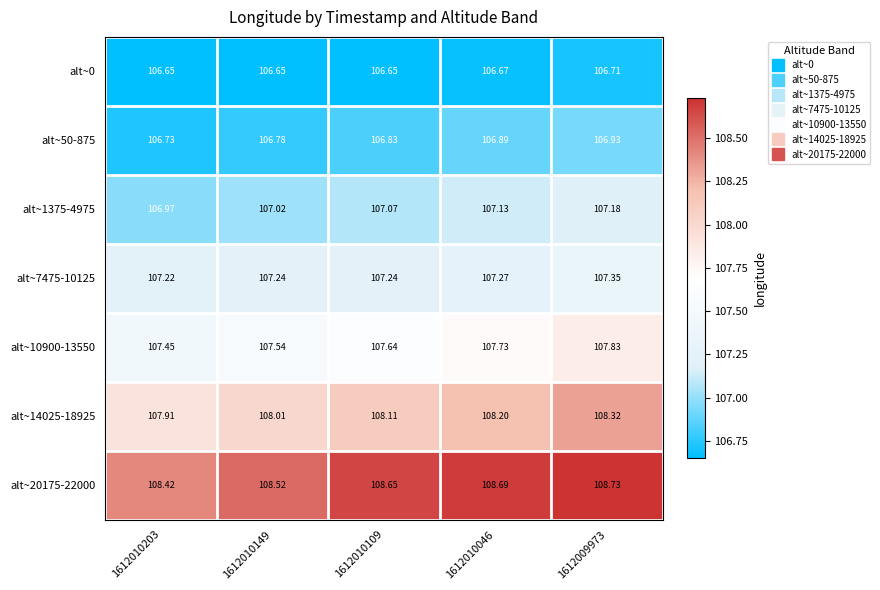

Which series has the largest total across all categories?

alt~20175-22000